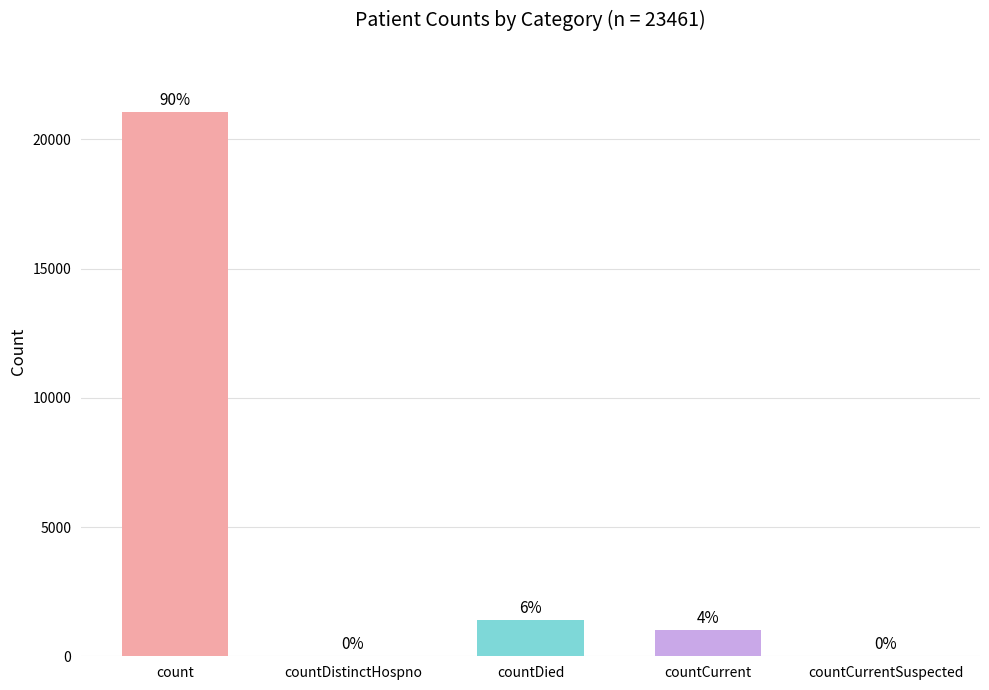

The value at countDied is 1405. True or false?

True